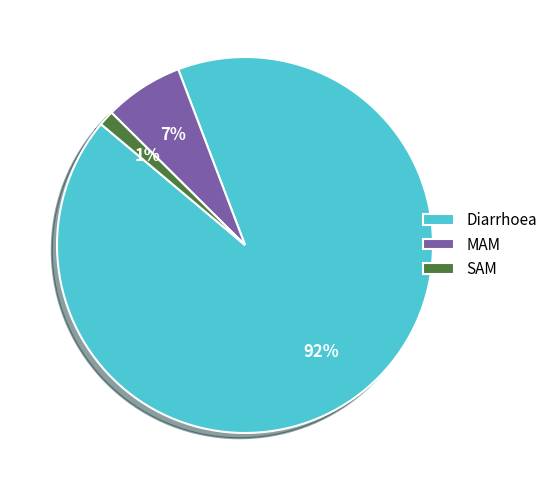

To the nearest percent, what portion does MAM represent?

7%